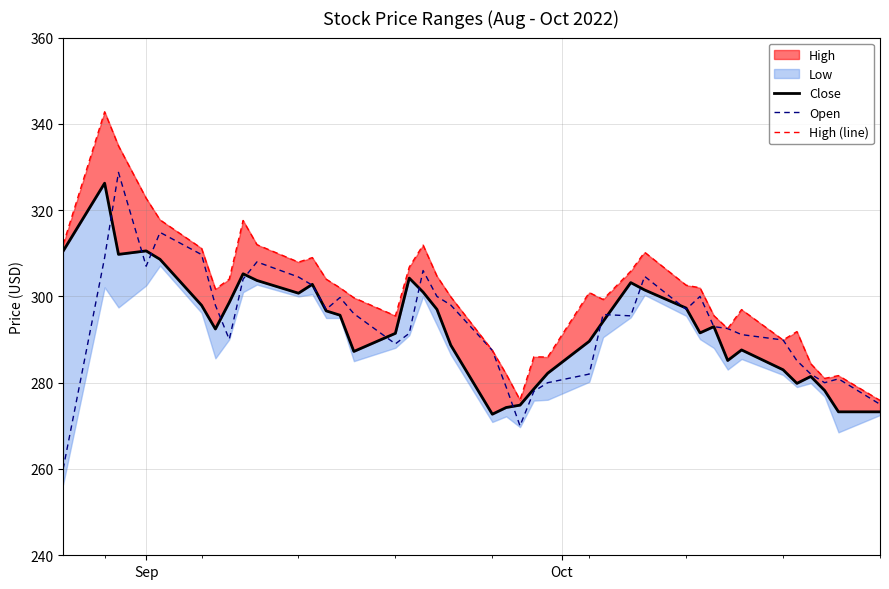

What is the minimum value for Open?

260.0